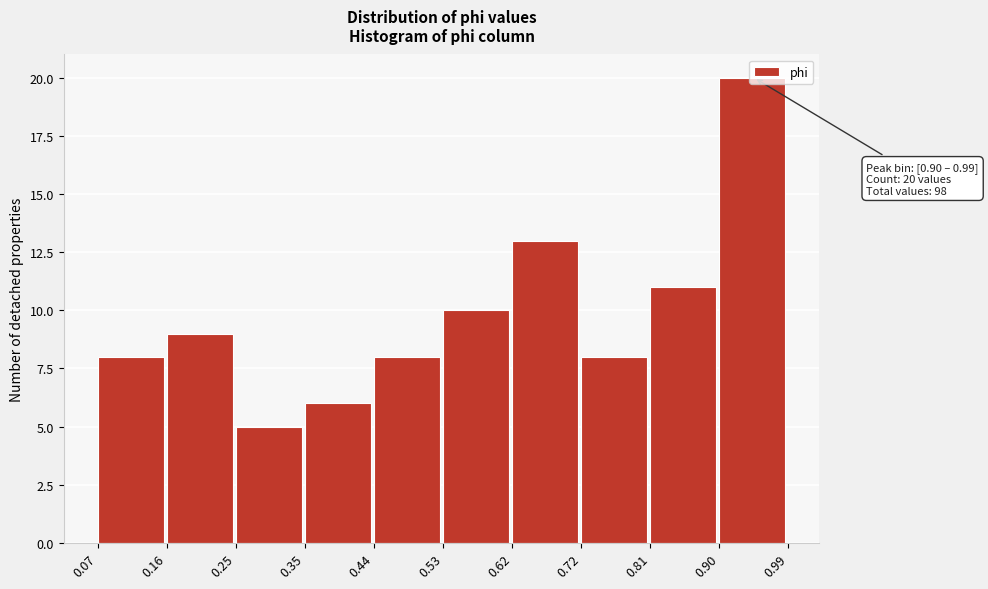

Which range on the x-axis has the tallest bar?

0.90 to 0.99